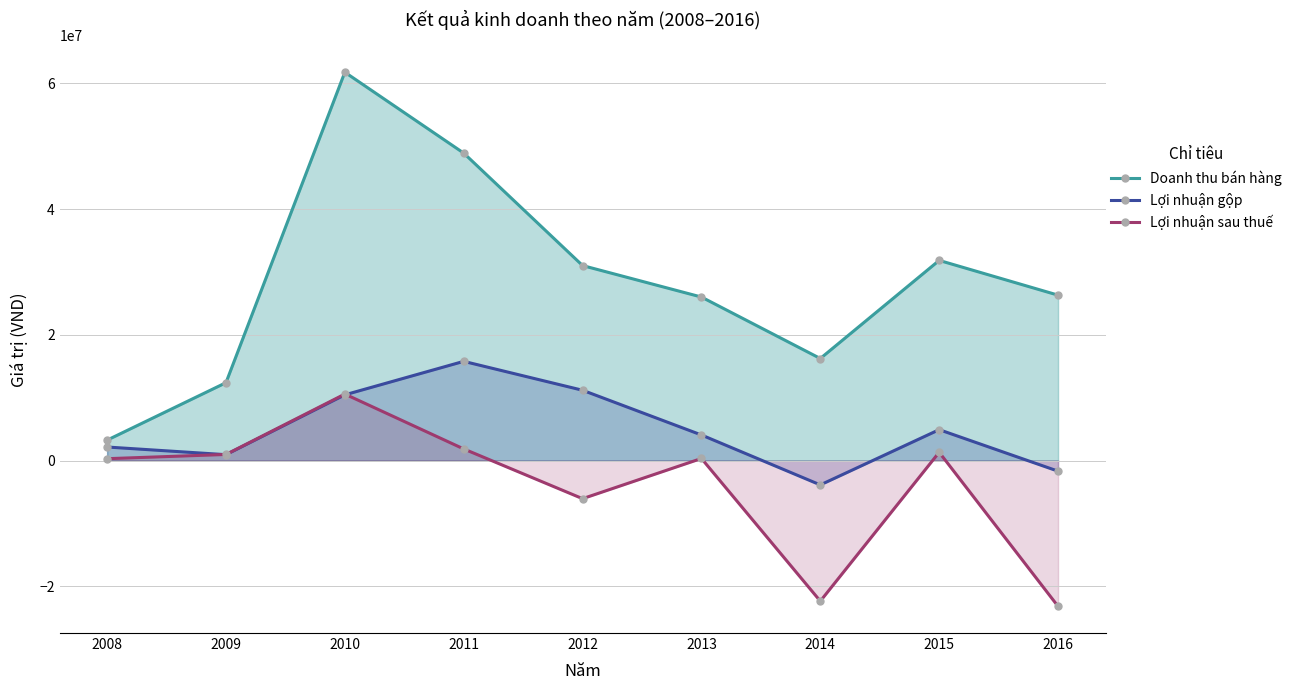

Where is Lợi nhuận gộp nearest to the value 5949626?

2015